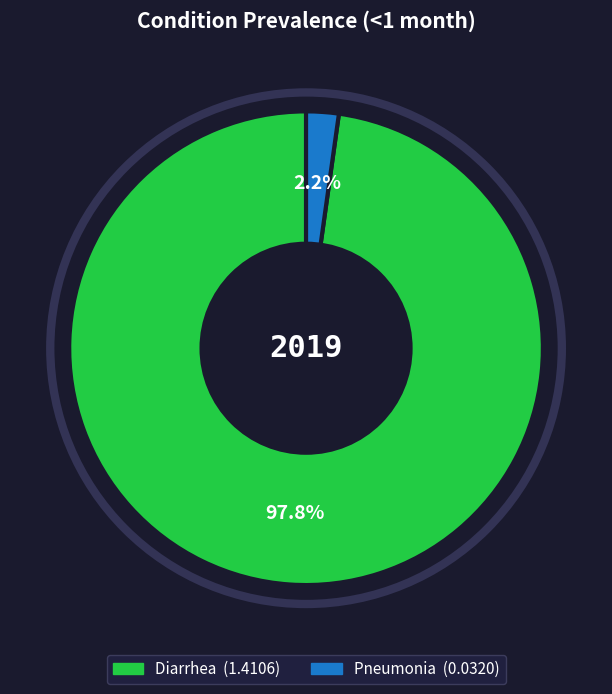

Is it true that Diarrhea is 88% of the pie?

False